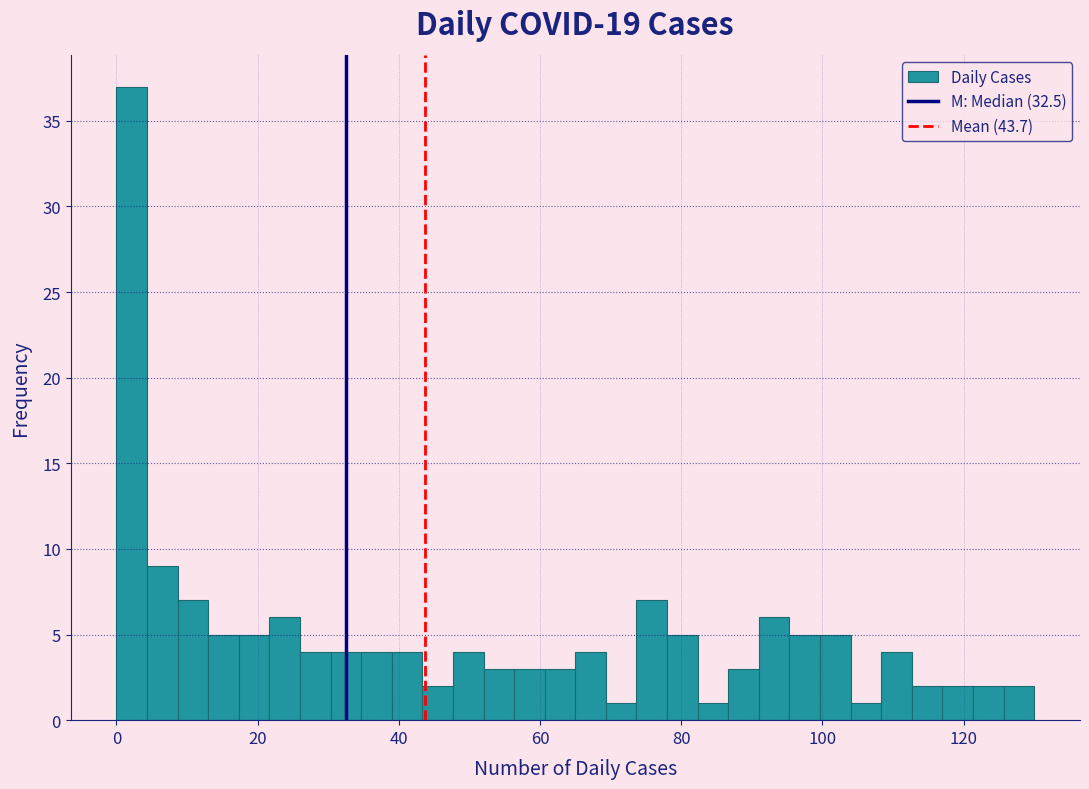

Around what value on the x-axis is the tallest bar? Give the approximate position of its centre, as read against the axis.

2